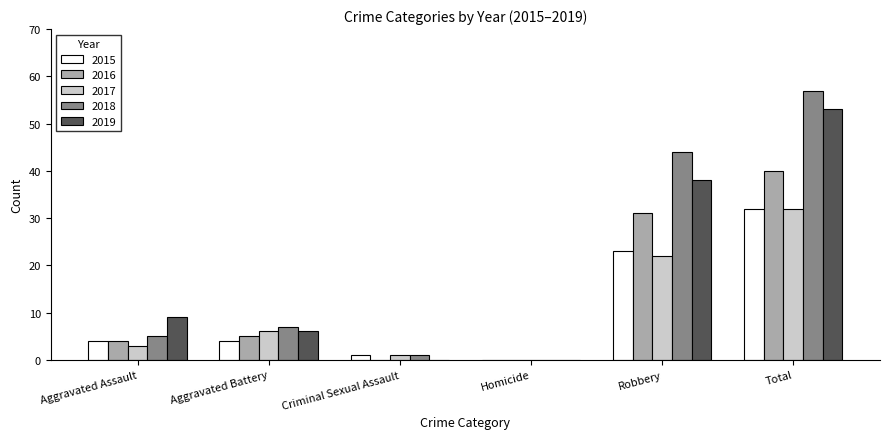

At which label is 2017 closest to 16?

Robbery